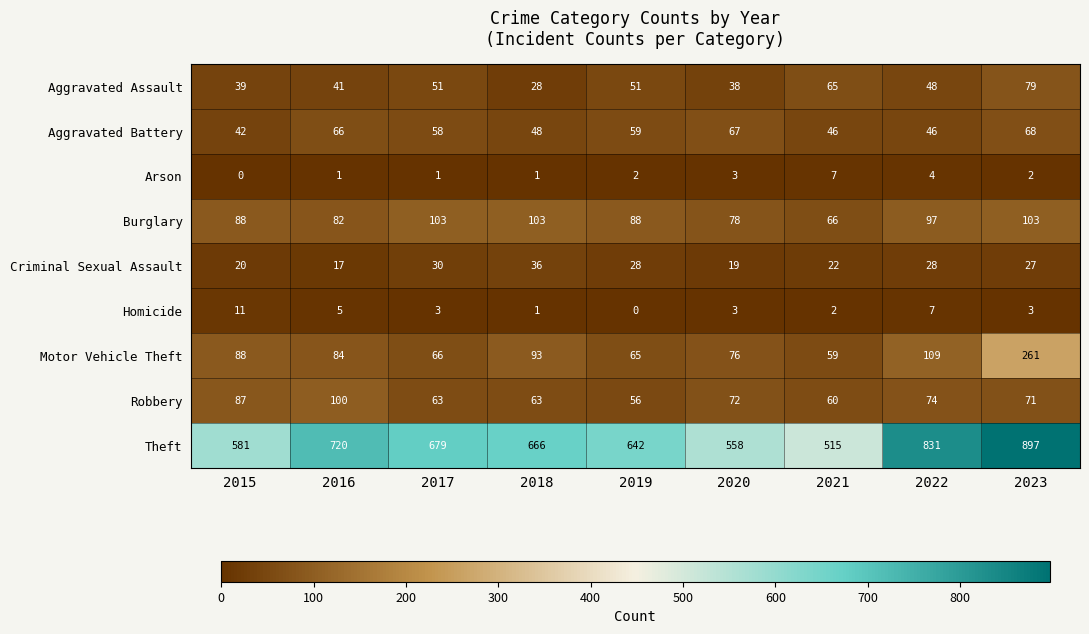

What is the average value of the Aggravated Battery series?

56